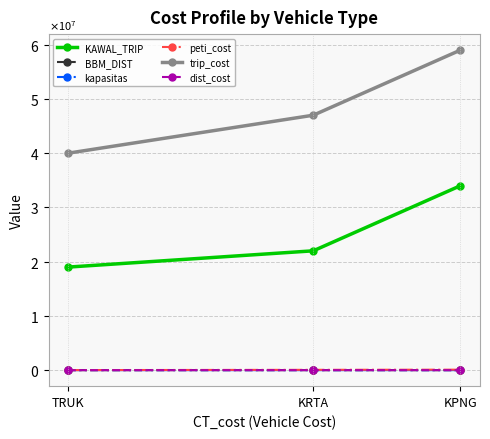

At how many categories does at least one series exceed 36446114?

3